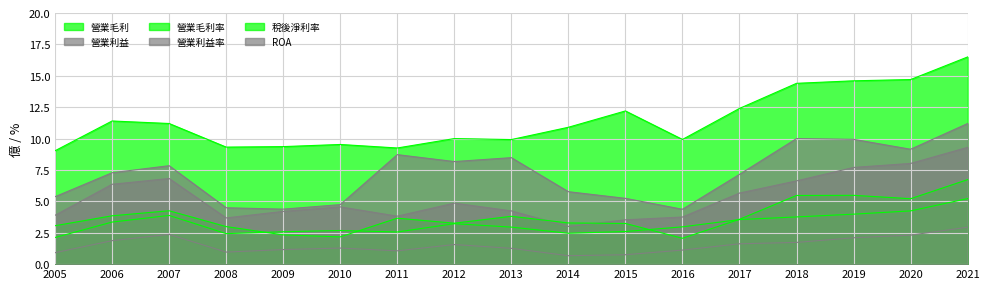

How many interior local valleys does the 營業利益 series have?

3